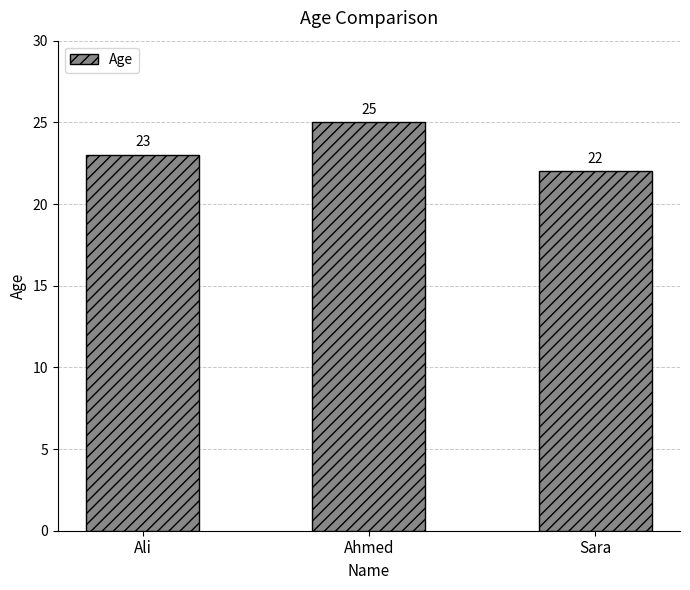

What is the change in value from Ahmed to Sara?

-3